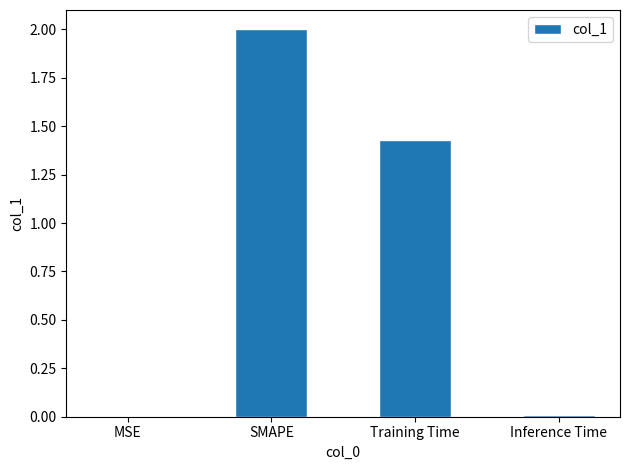

What is the maximum value shown in the chart?

2.0